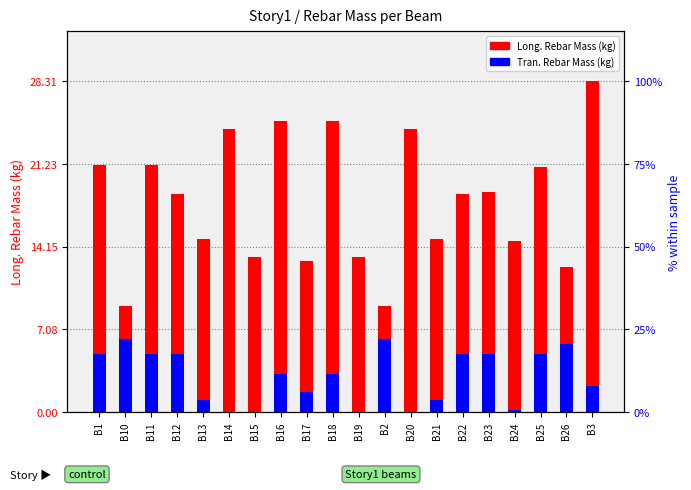

Rank the series at B22 from lowest to highest value.

Tran. Rebar Mass (kg), Long. Rebar Mass (kg)